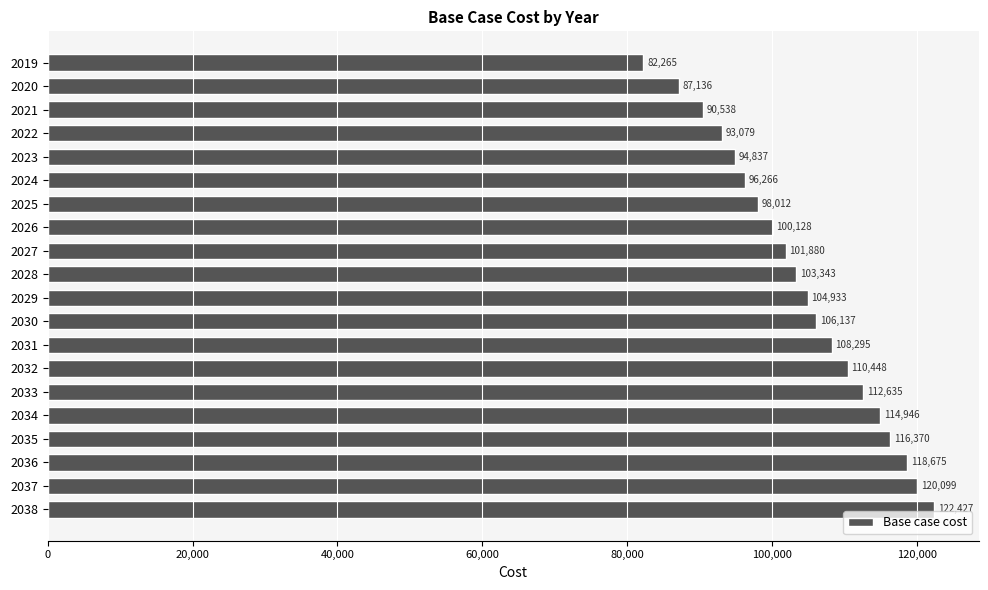

What is the value of the 14th bar from the top?

110448.5